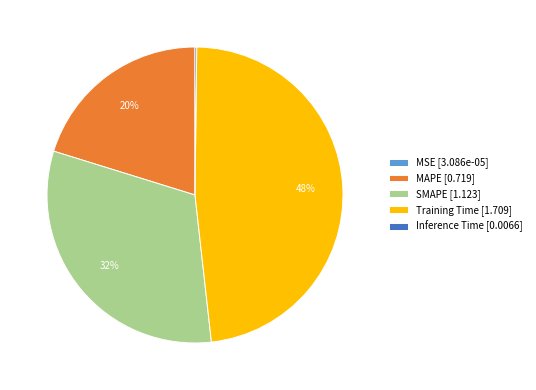

To the nearest percent, what is the average slice percentage?

20%